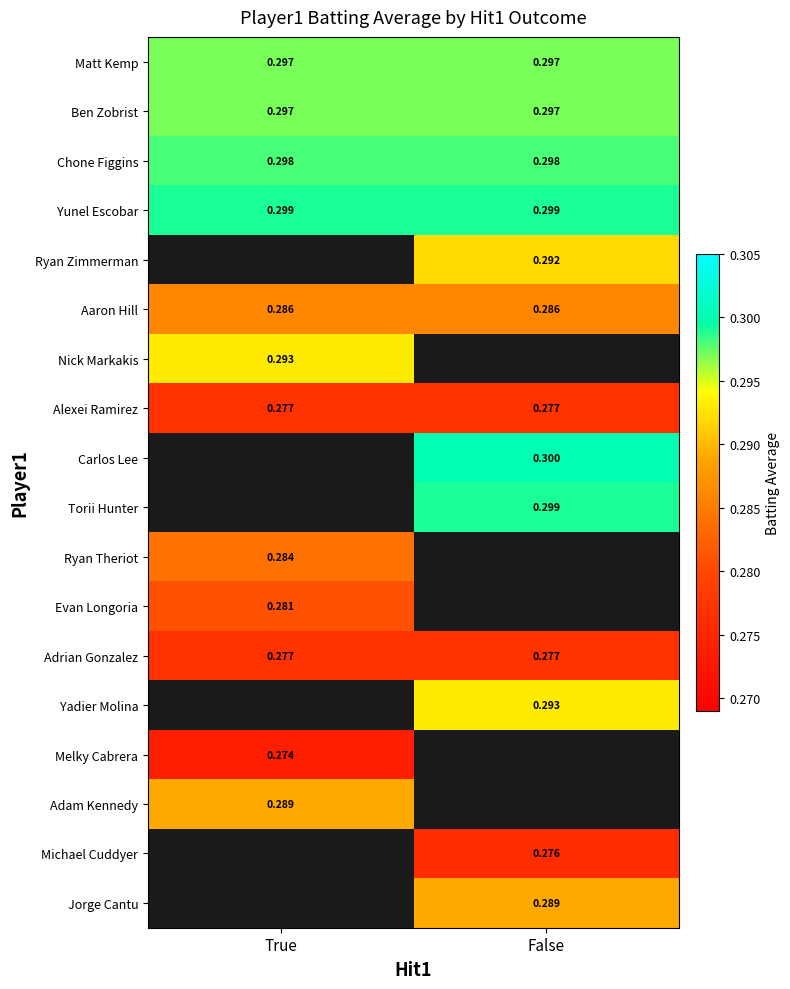

Which has a higher value, True or False?

True